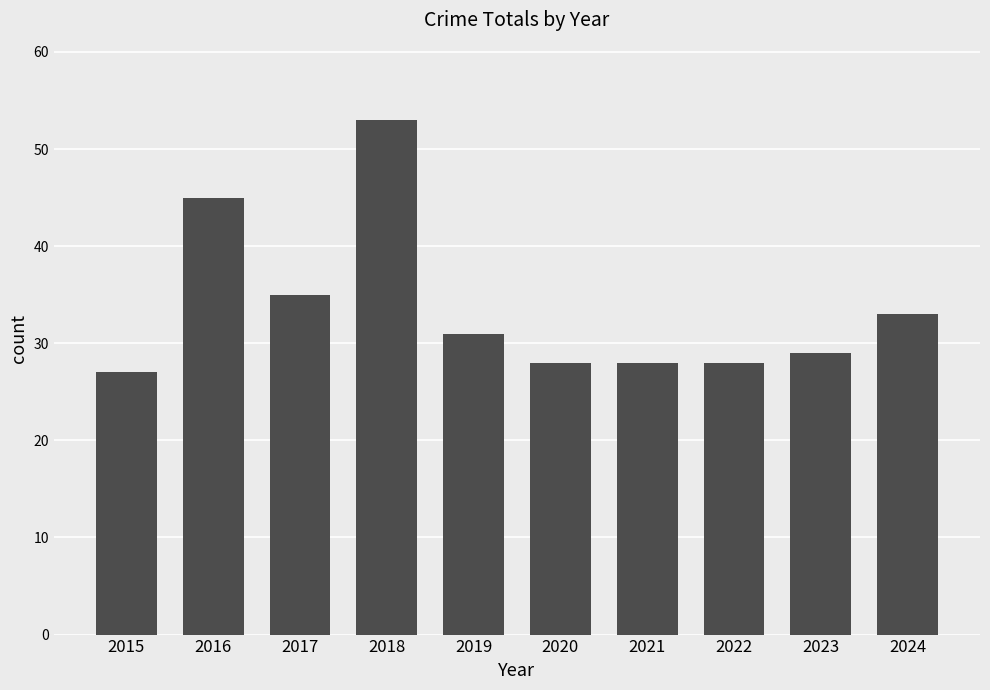

What is the value of the 7th bar from the left?

28